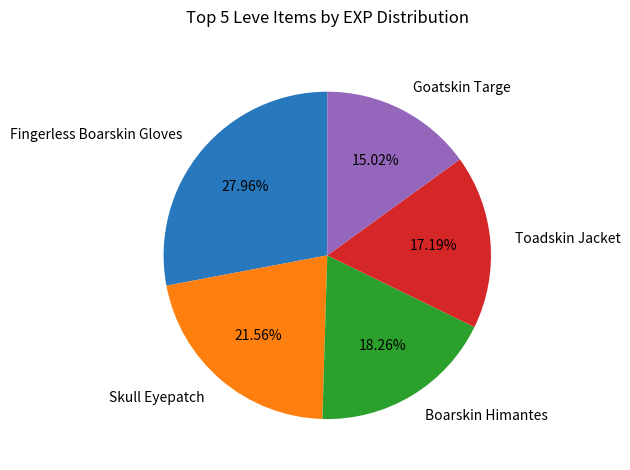

Rank the categories by value from highest to lowest.

Fingerless Boarskin Gloves, Skull Eyepatch, Boarskin Himantes, Toadskin Jacket, Goatskin Targe